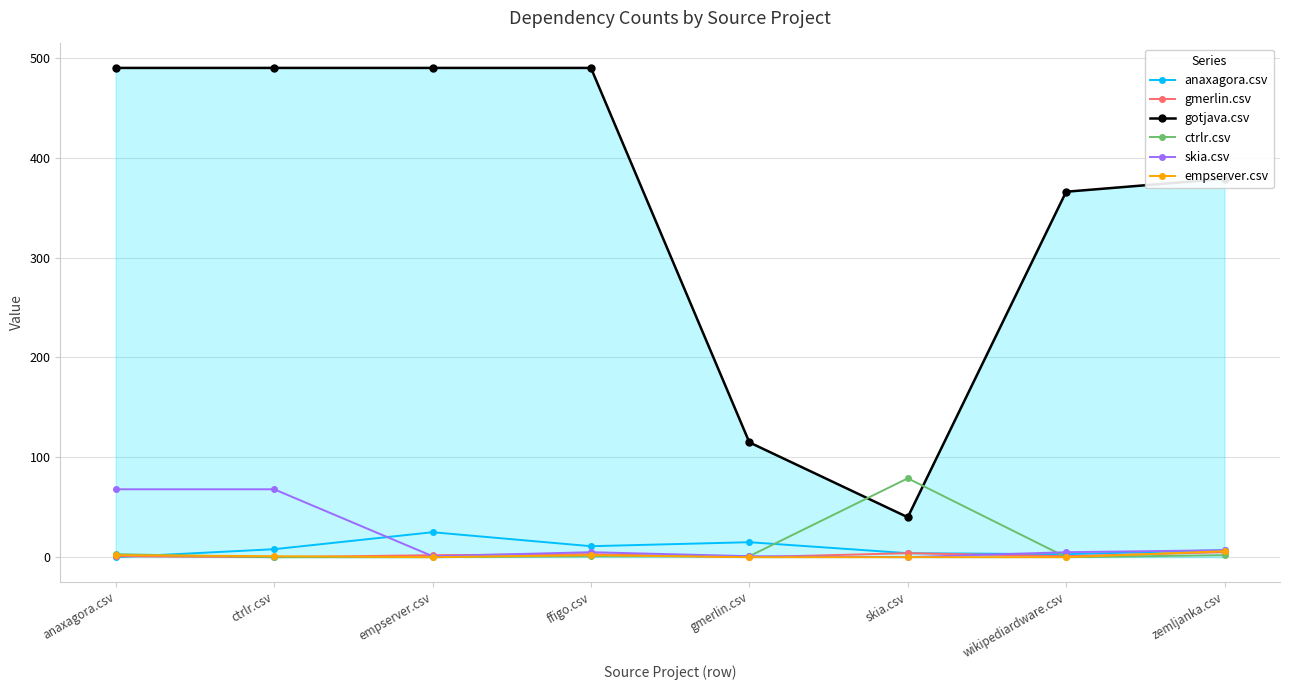

Which series has the largest total across all categories?

gotjava.csv